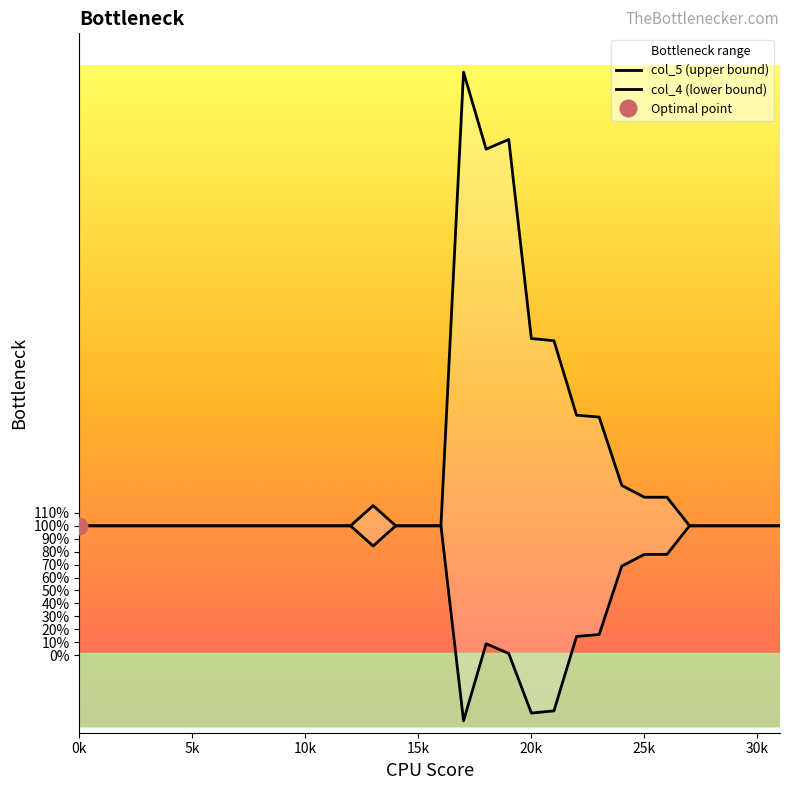

How many interior local valleys does the col_4 (lower bound) series have?

3